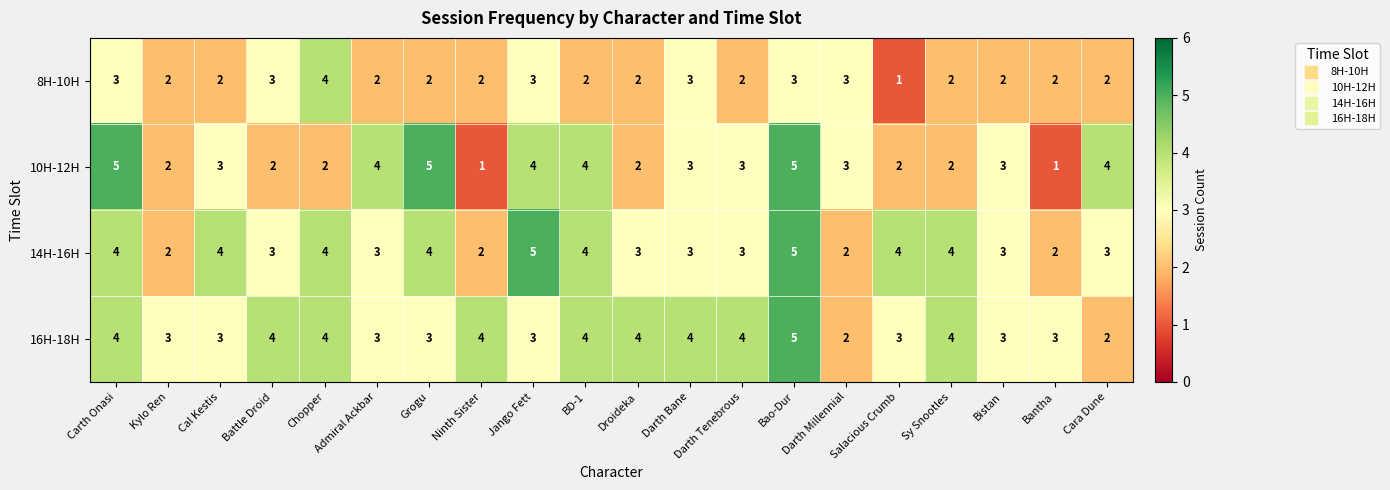

What is the sum of the 8H-10H values at Darth Bane and Sy Snootles?

5